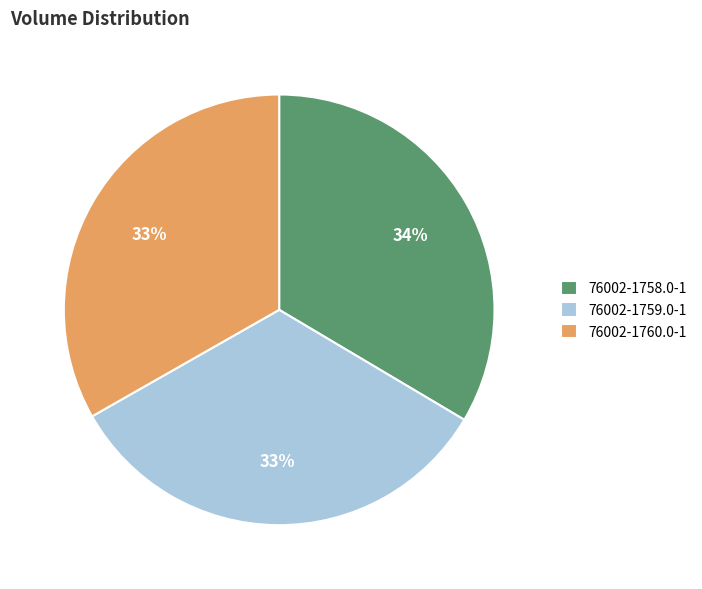

How many segments does this pie chart have?

3